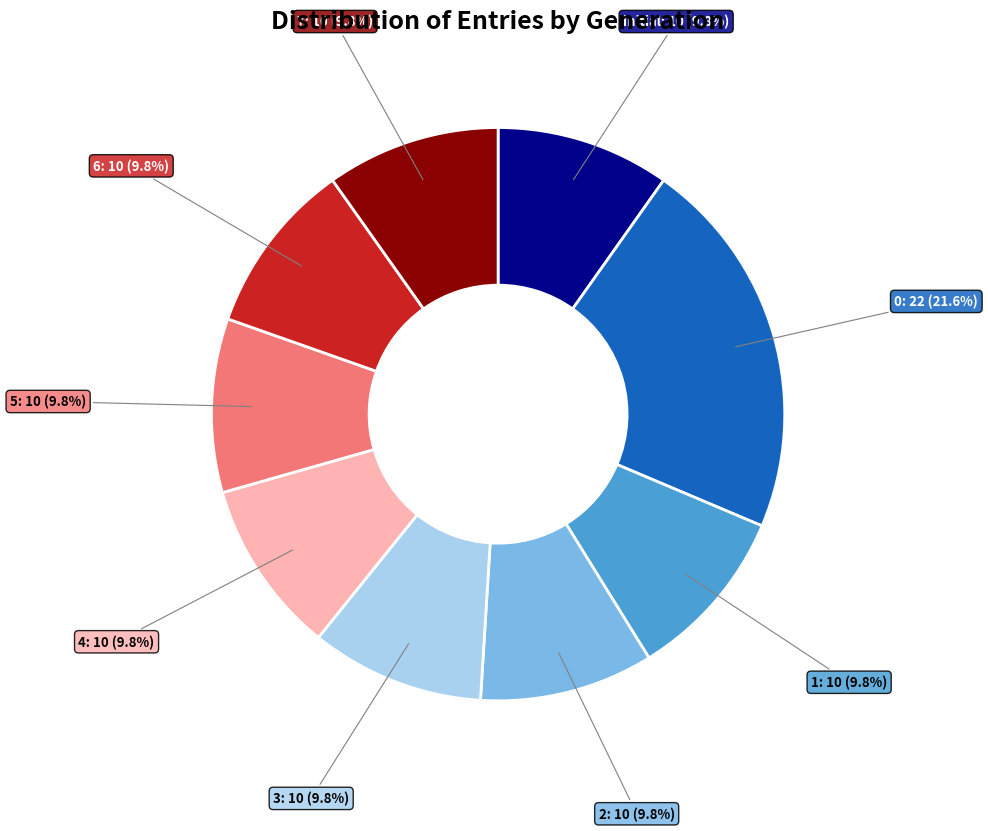

Does any single category account for the majority?

No